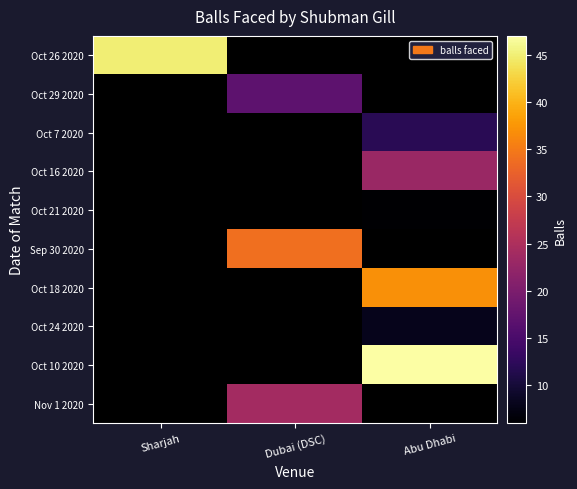

Is it true that Sep 30 2020 equals 13.7 at Dubai (DSC)?

False